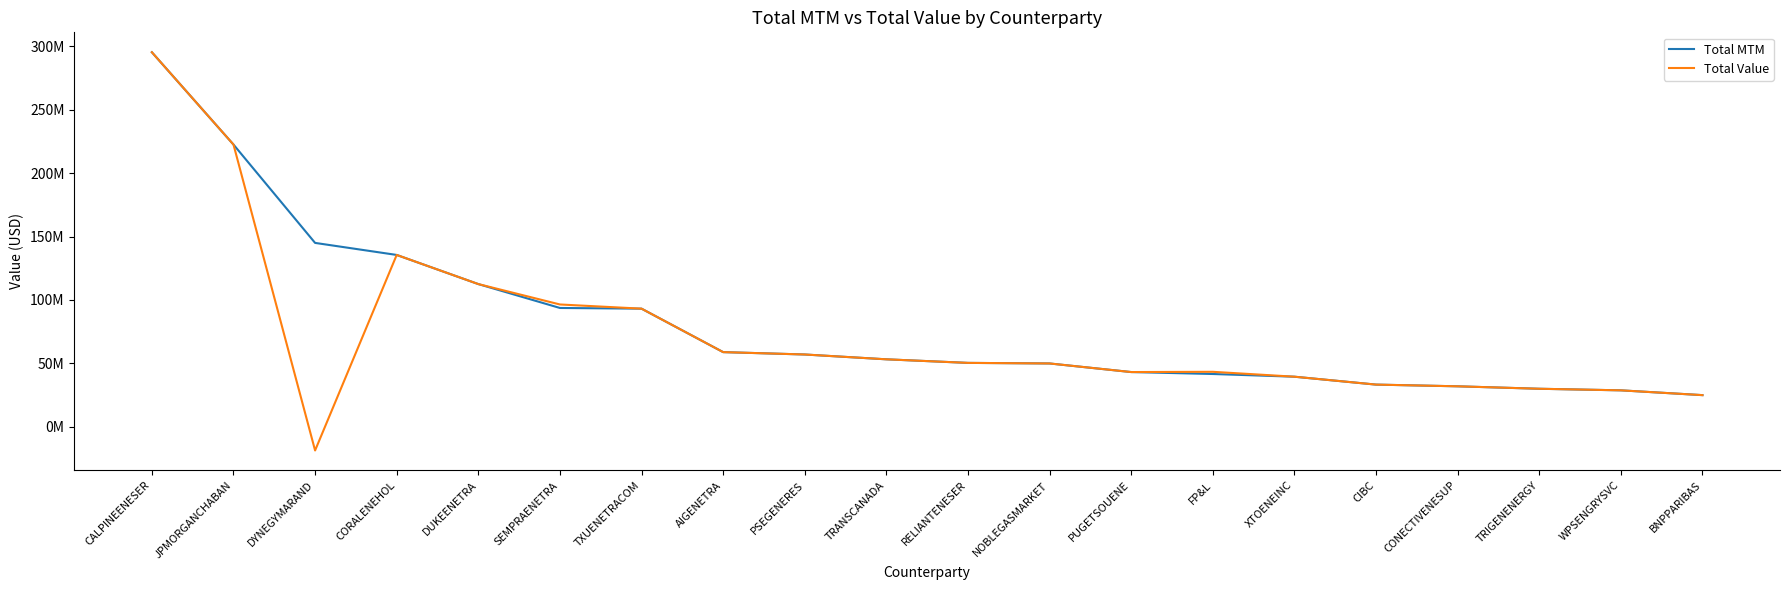

What is the label of the 10th point from the right?

RELIANTENESER